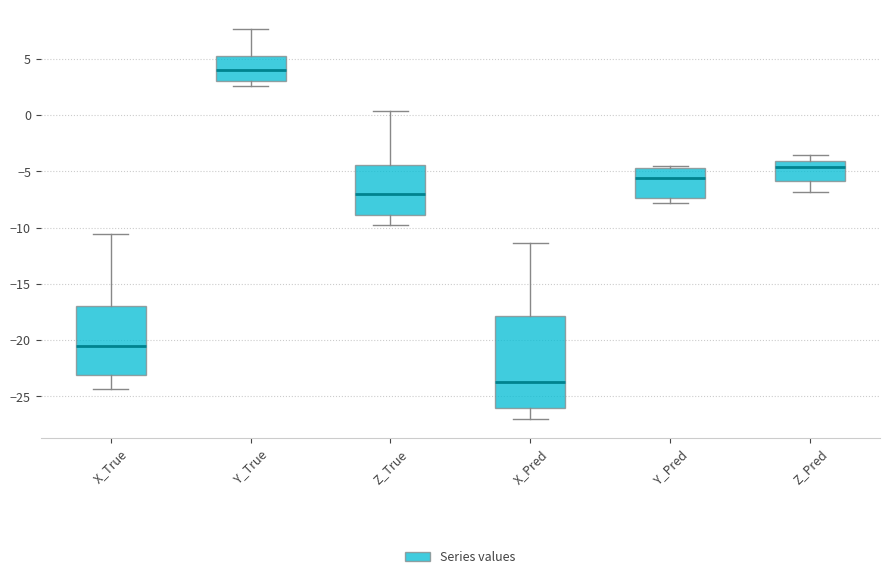

Which box has the lowest median line?

X_Pred